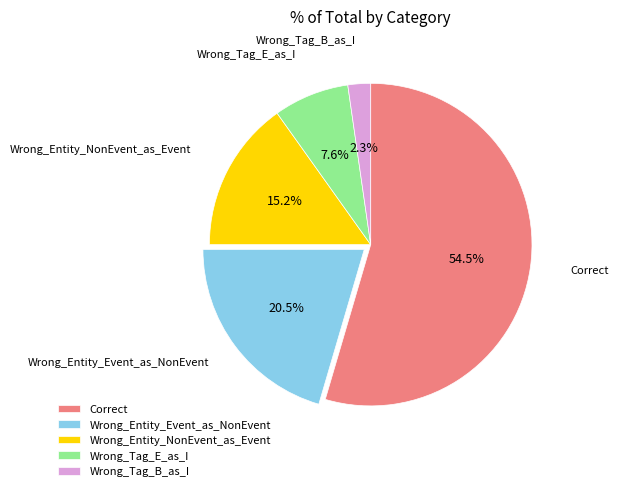

How many slices are in this pie chart?

5